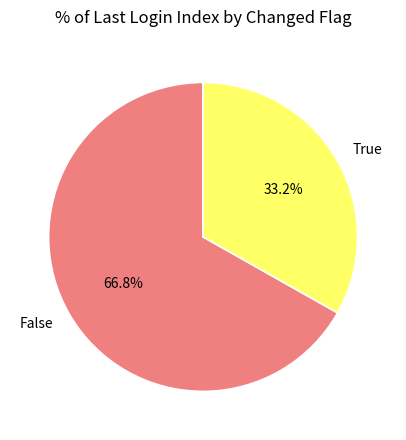

Which slice is the largest?

False